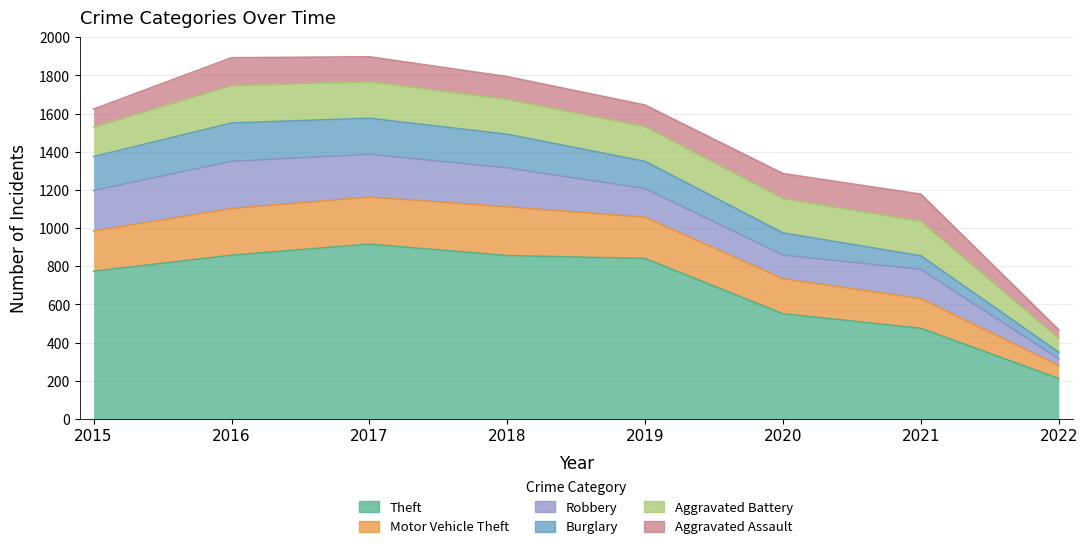

What are all the series names shown in the legend?

Theft, Motor Vehicle Theft, Robbery, Burglary, Aggravated Battery, Aggravated Assault